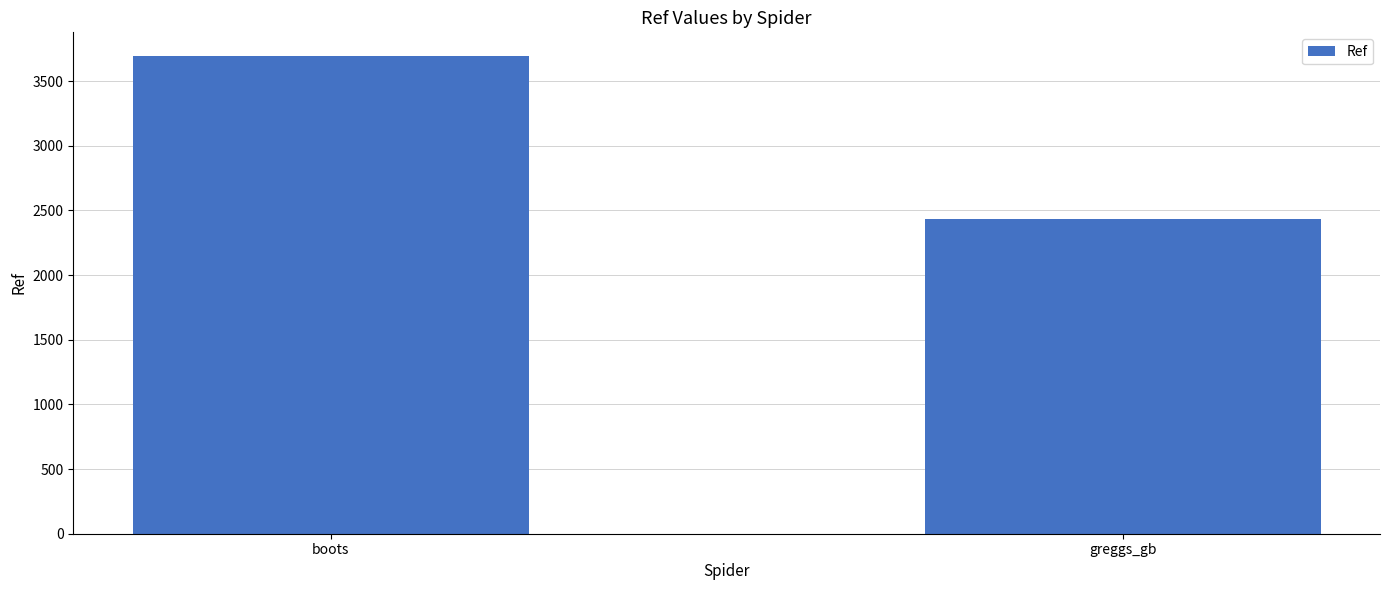

What is the change in value from boots to greggs_gb?

-1260